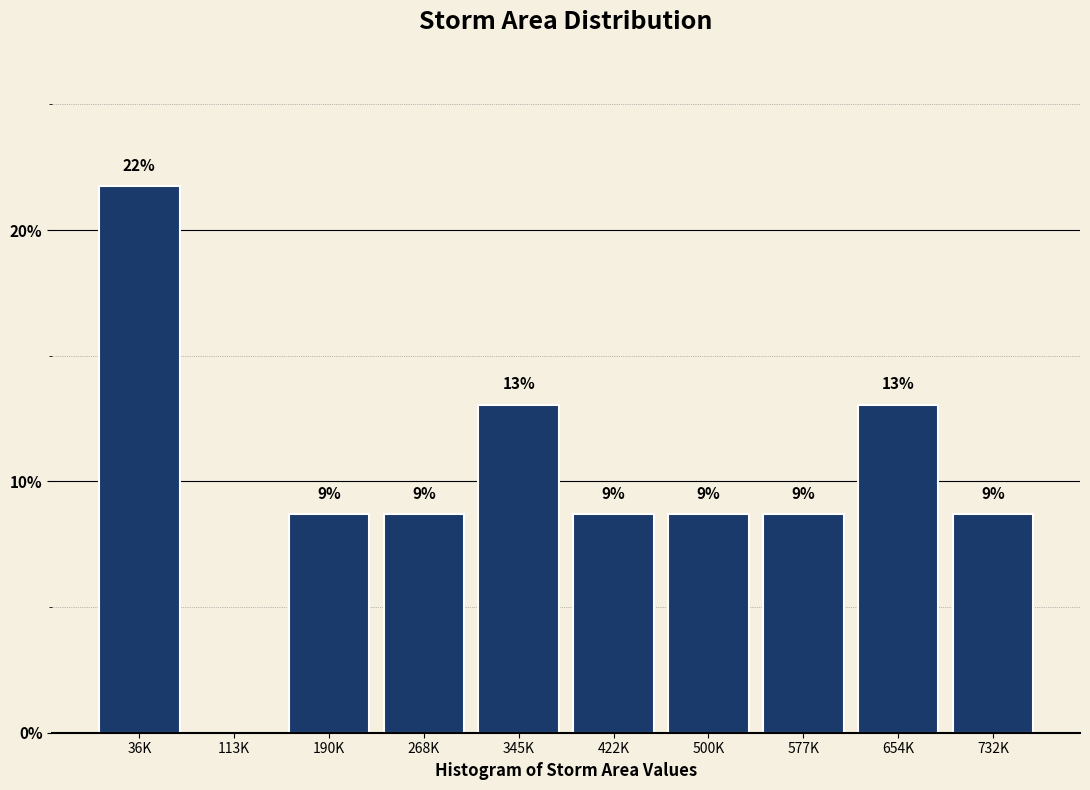

Are the bars horizontal?

No